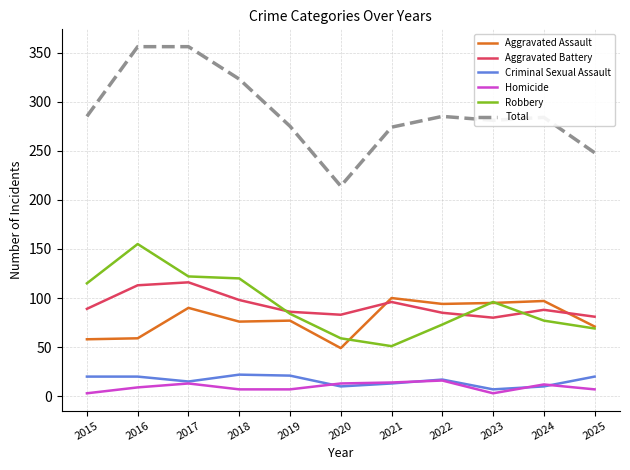

Which series has the largest range (max minus min)?

Total